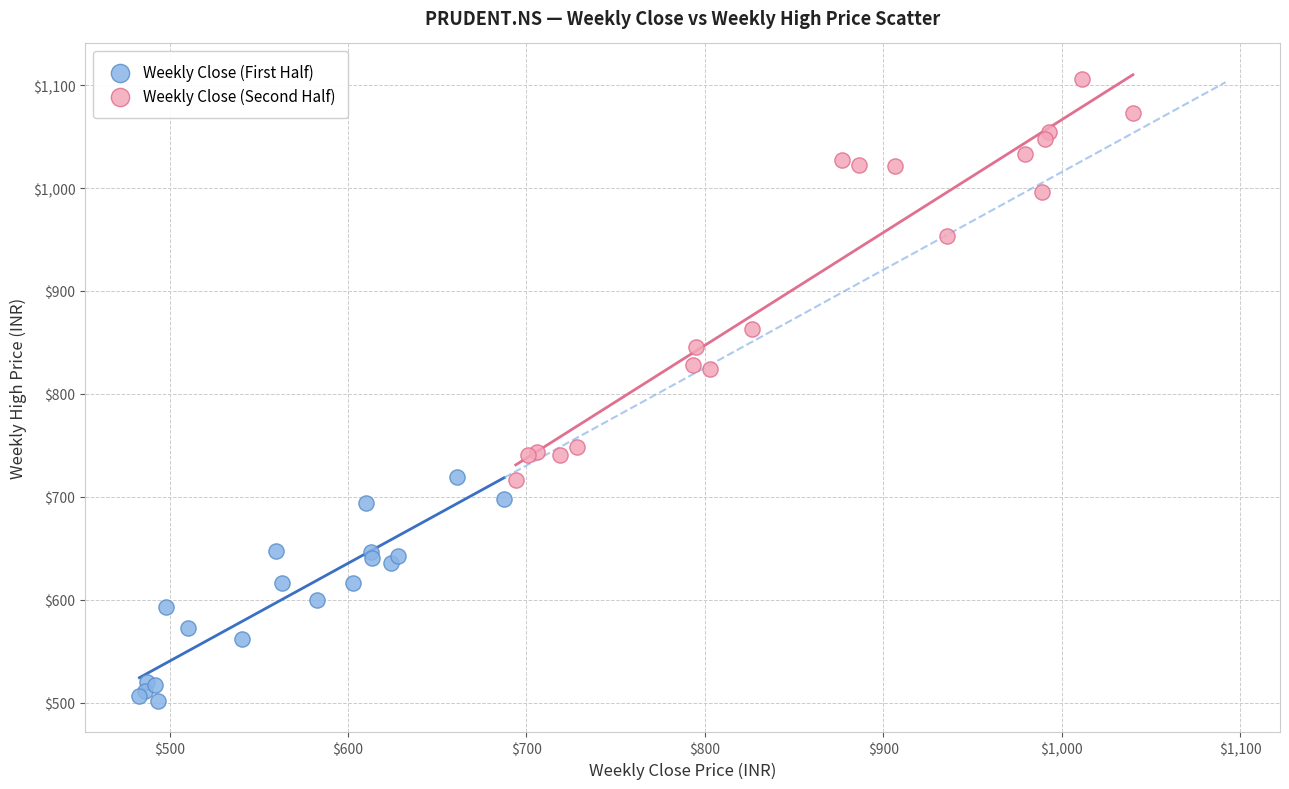

Which series contains the highest Y value?

Weekly Close (Second Half)